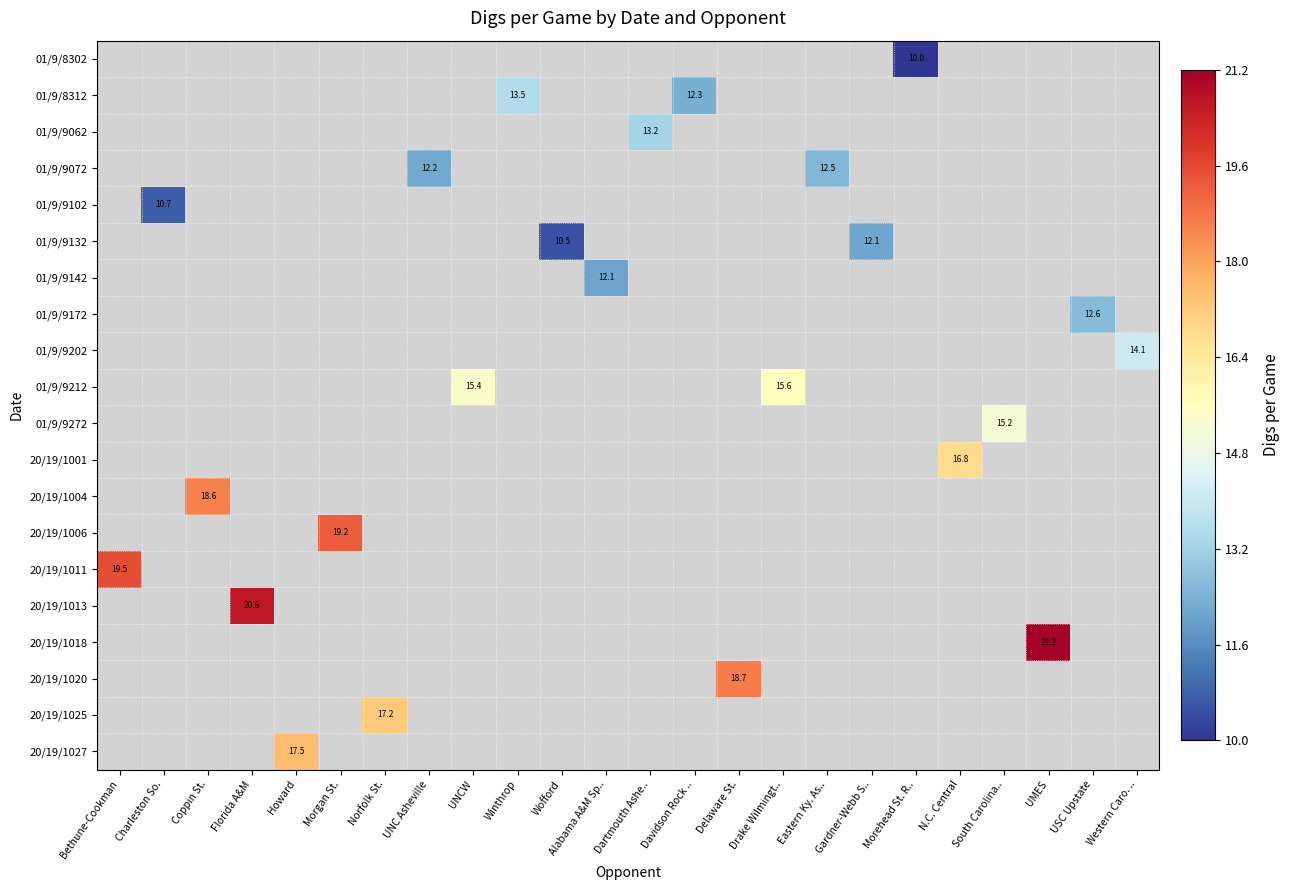

At which category does the chart reach its peak across all series?

UMES